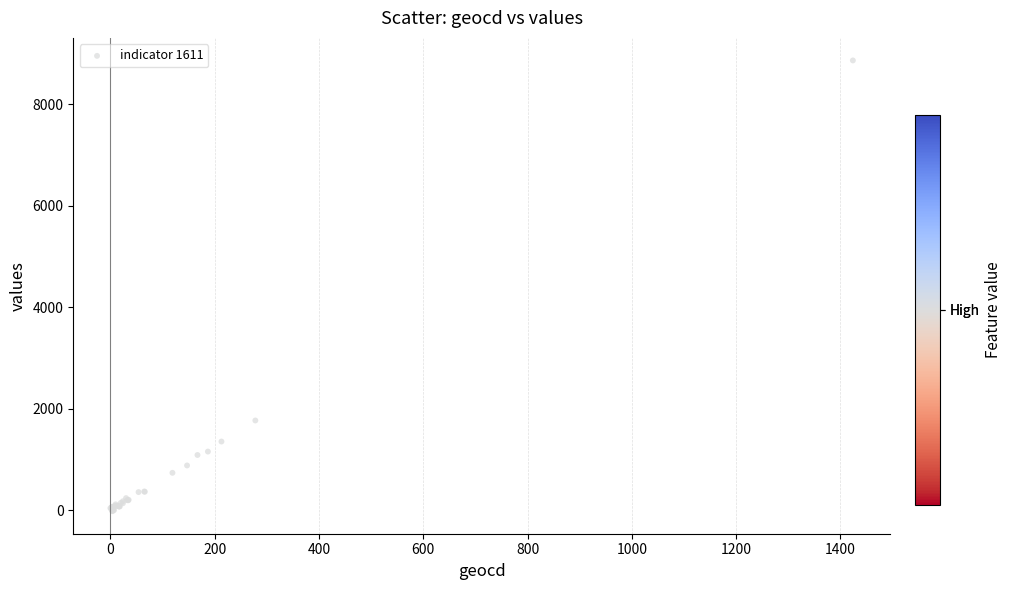

What Y value in the scatter plot is closest to 4422?

1766.7